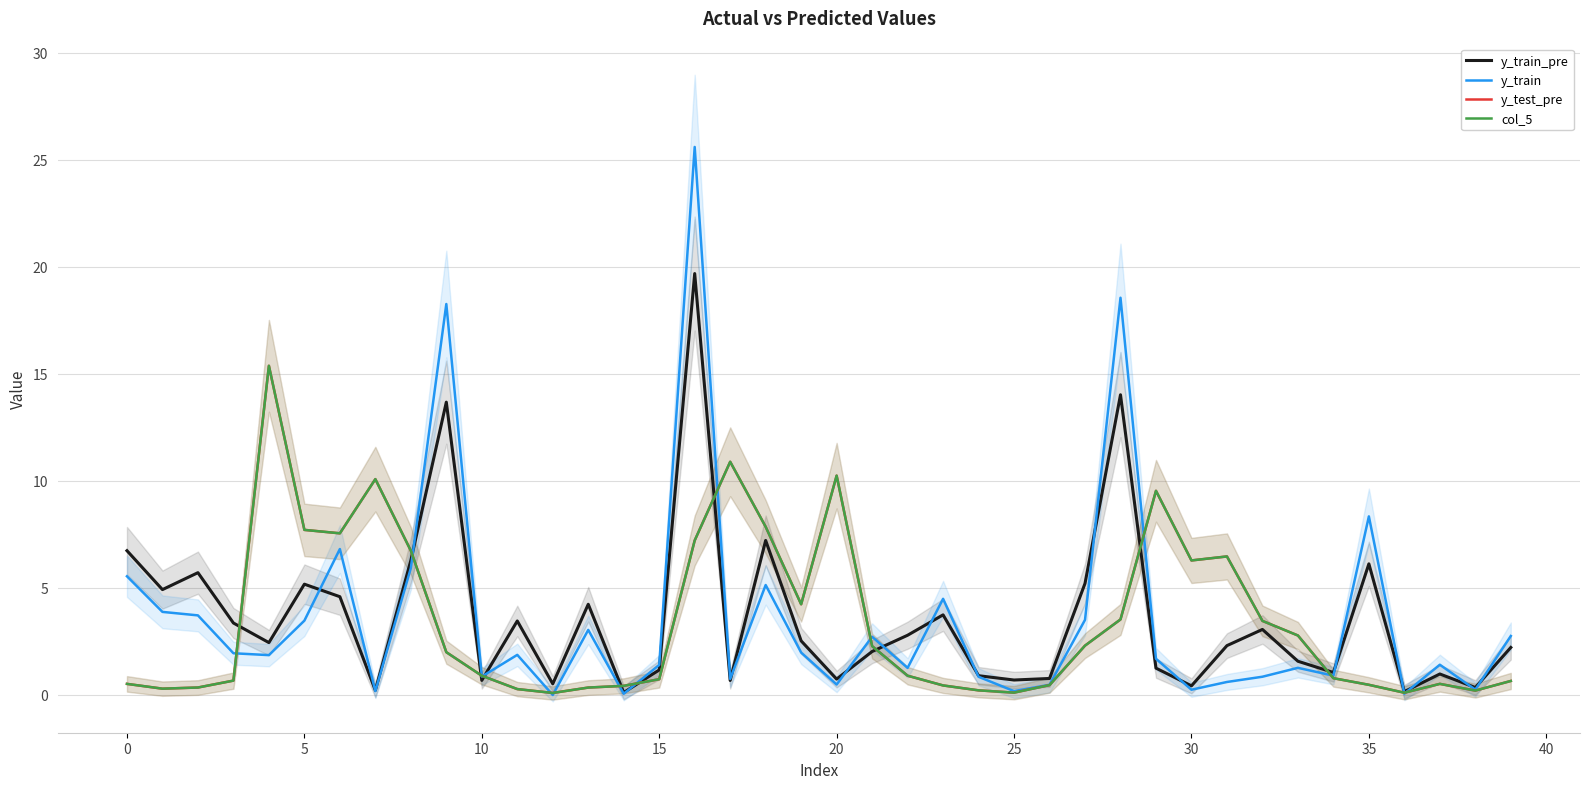

At which label does y_train first exceed 1?

0